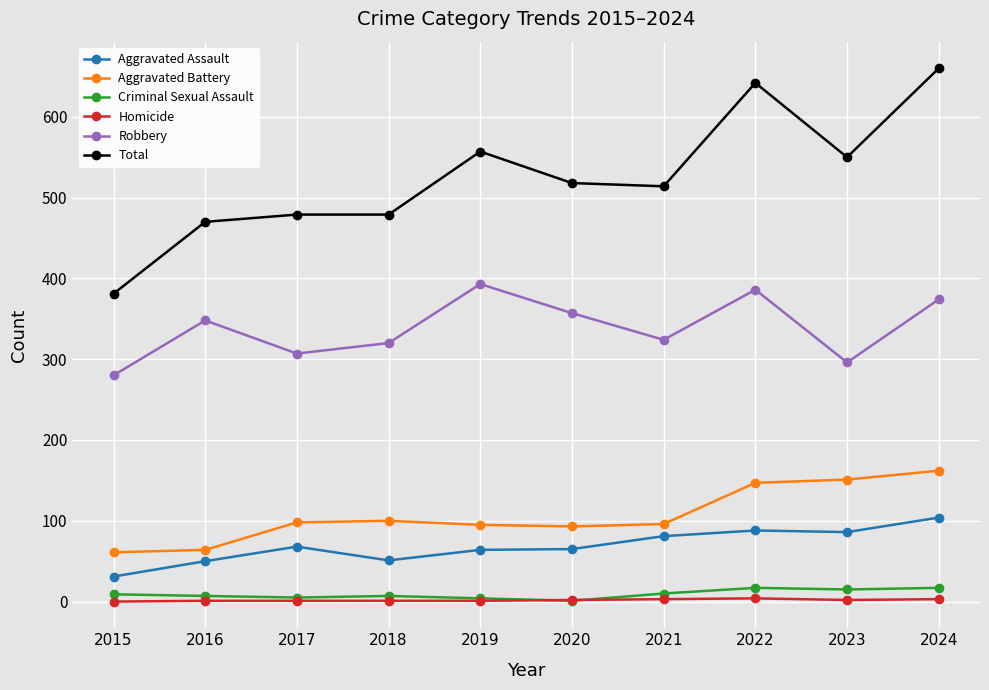

At which category does Aggravated Assault reach its first local peak?

2017